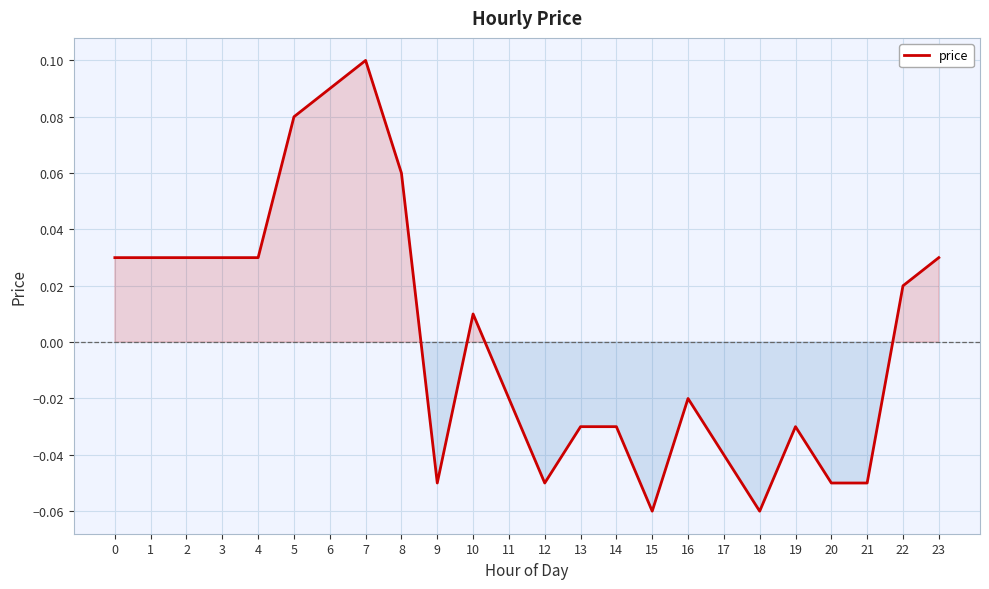

Between 12 and 7, which is larger?

7